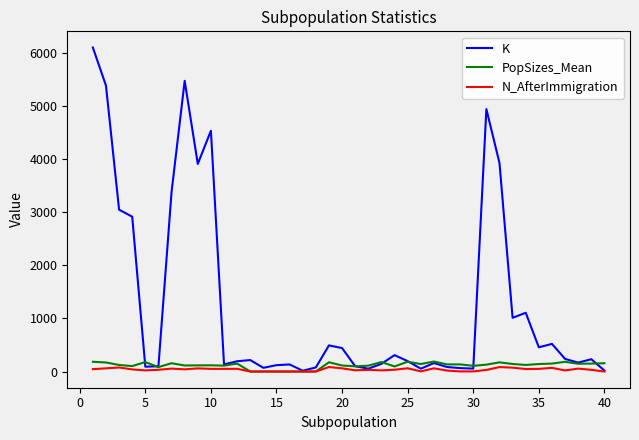

Is this an area chart (filled region under the line)?

No